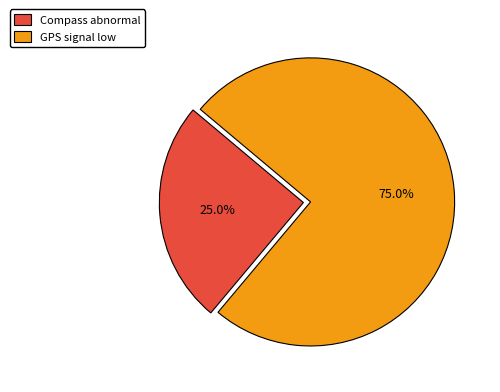

To the nearest percent, what is the combined percentage of Compass abnormal and GPS signal low?

100%